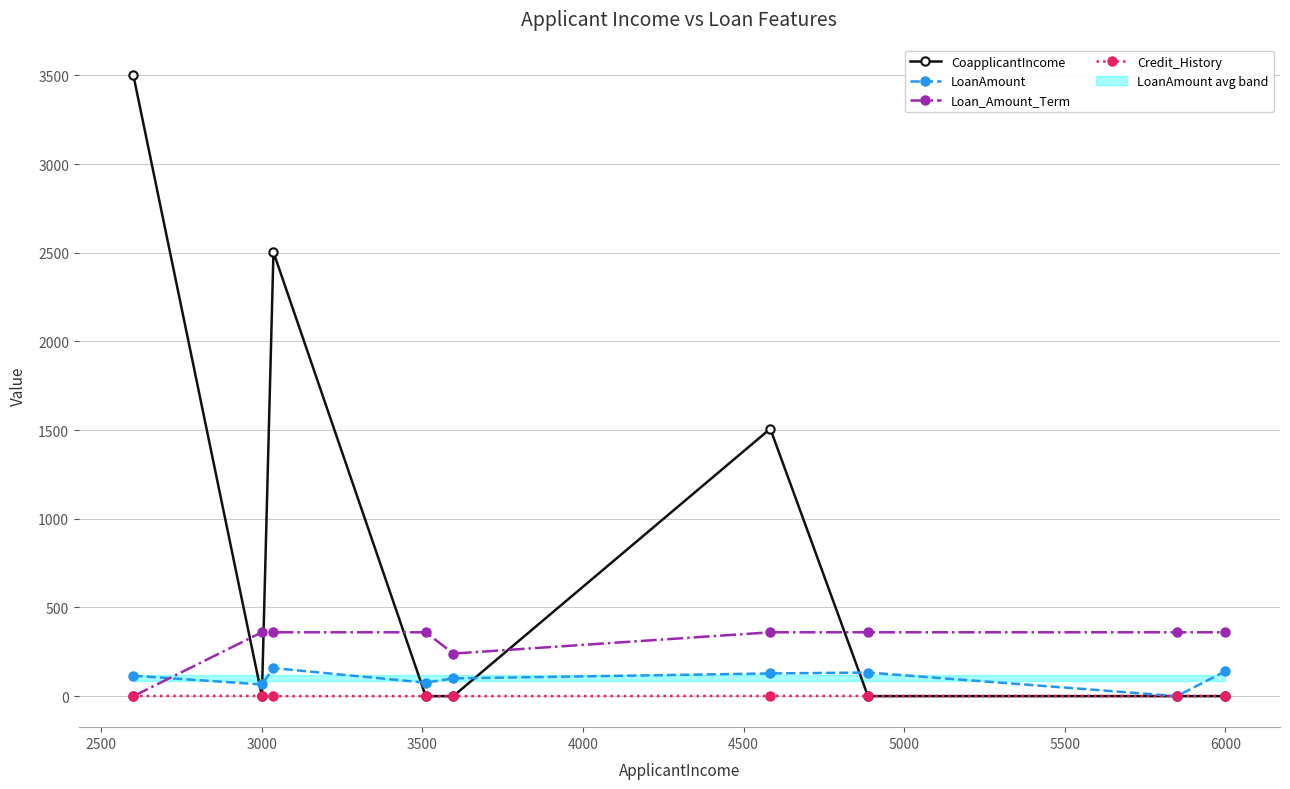

True or false: Loan_Amount_Term has a value of 107 at 6000.

False